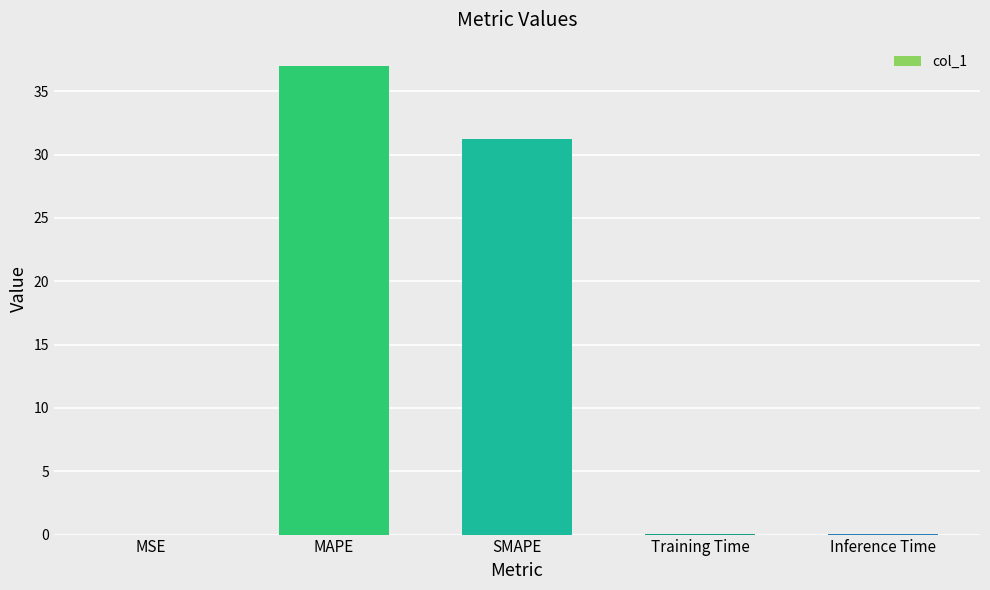

What is the greatest value displayed?

37.0